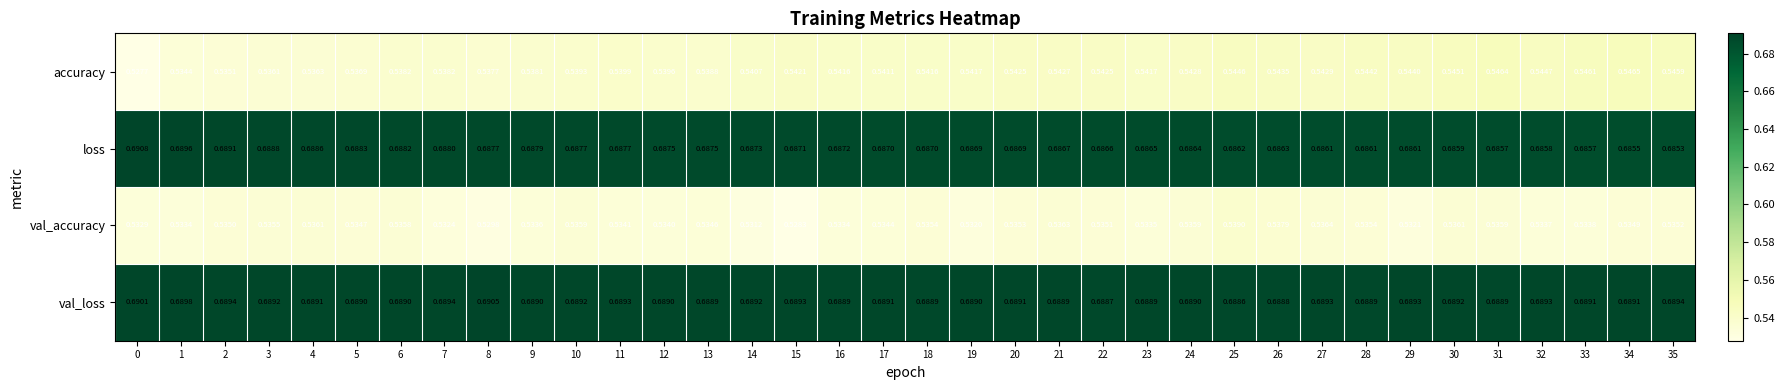

Is the value of val_loss at 9 greater than the value of val_accuracy at 20?

Yes